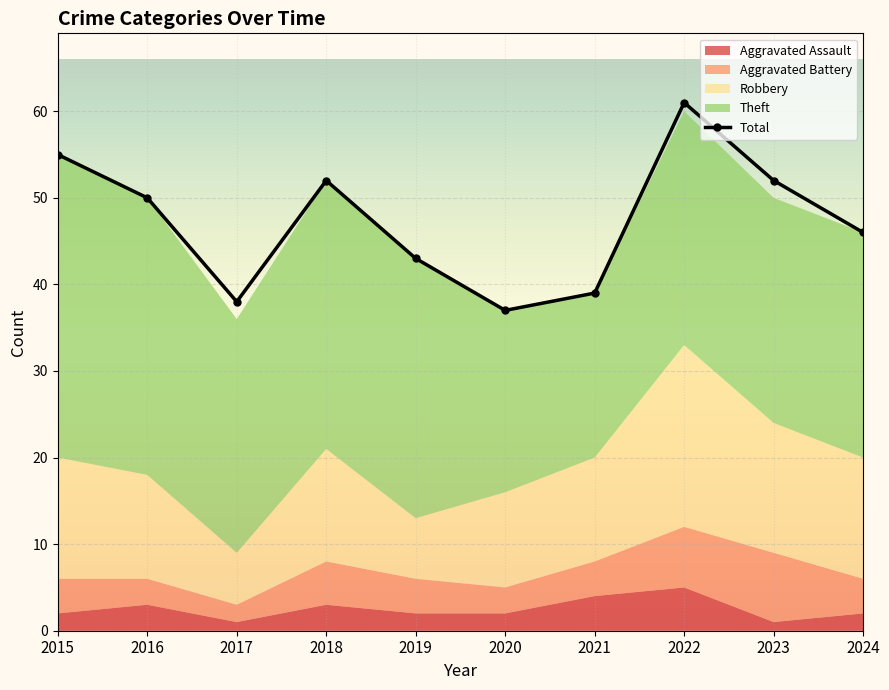

Approximately how many times larger is the value at 2021 compared to 2018?

0.8